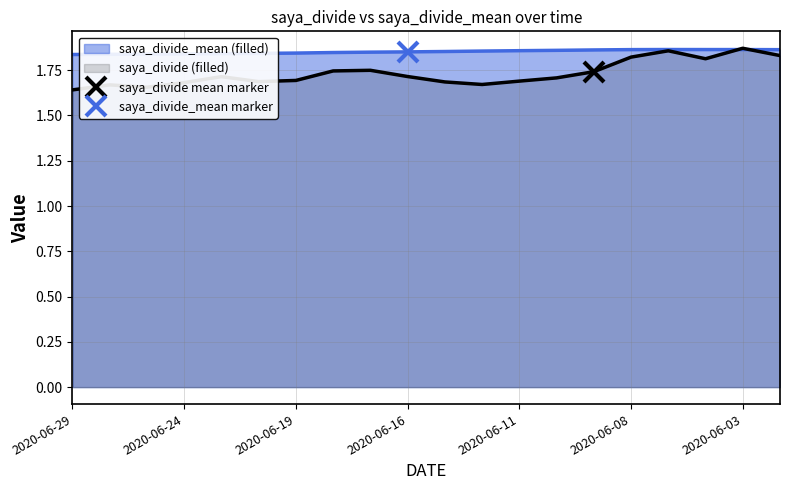

At which category does the chart reach its minimum across all series?

2020-06-29